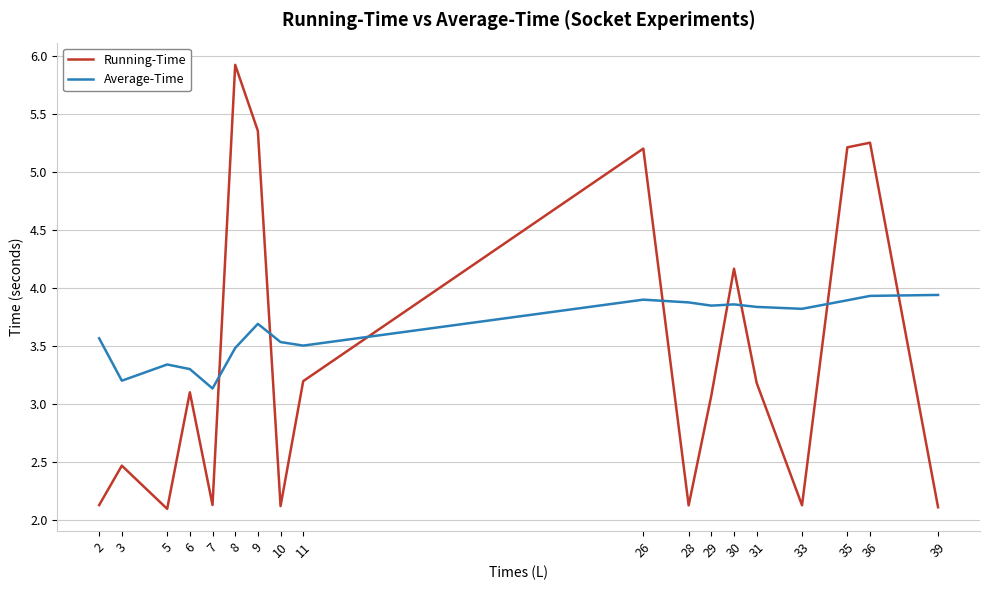

What is the total value across all series at 11?

6.7